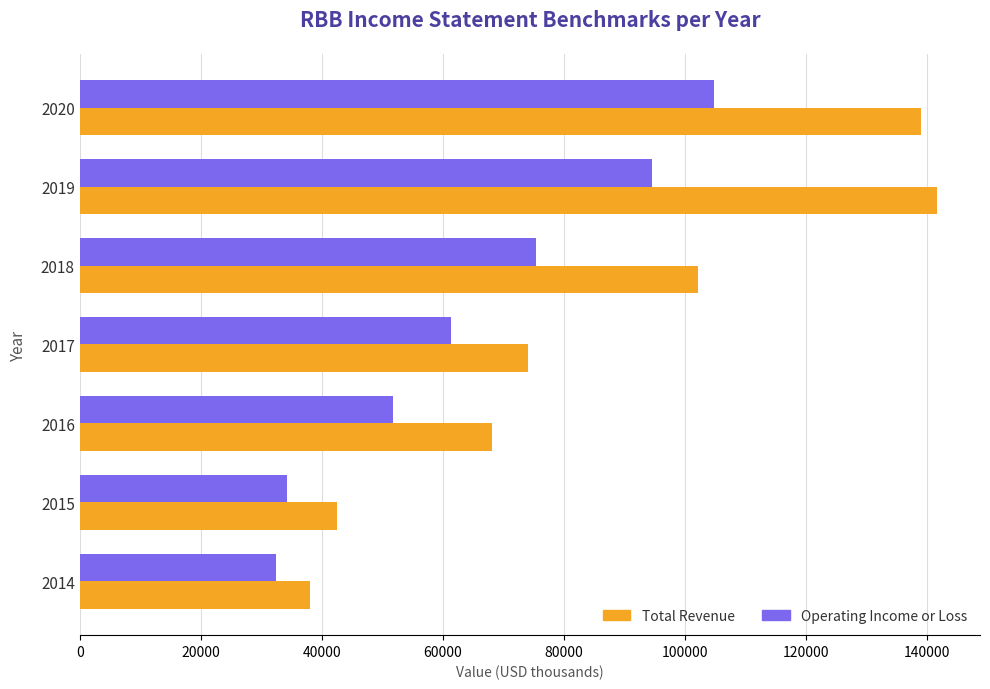

List the series in order of their overall mean, lowest first.

Operating Income or Loss, Total Revenue